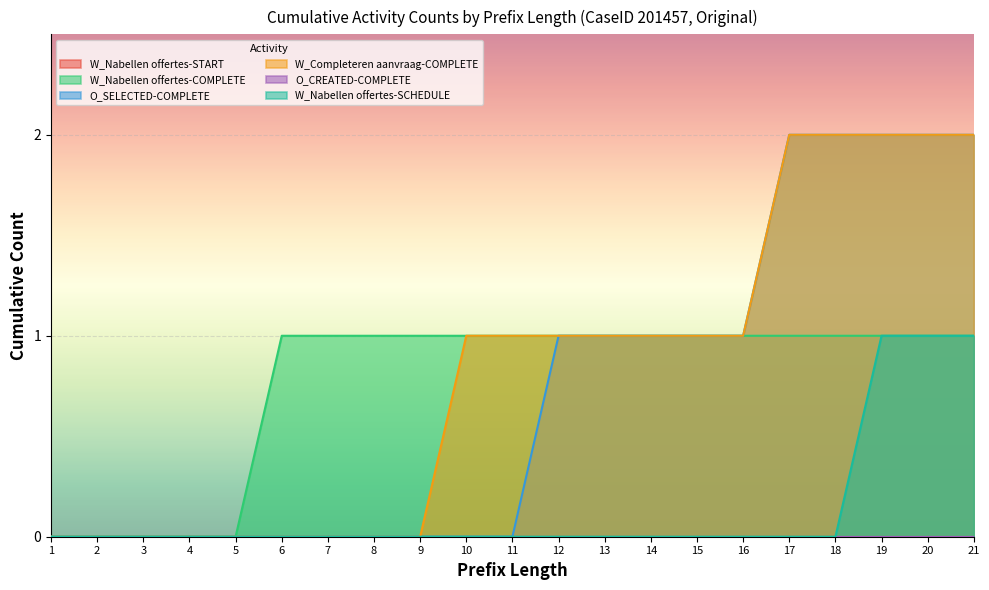

True or false: W_Nabellen offertes-SCHEDULE and W_Nabellen offertes-COMPLETE cross at least once.

False